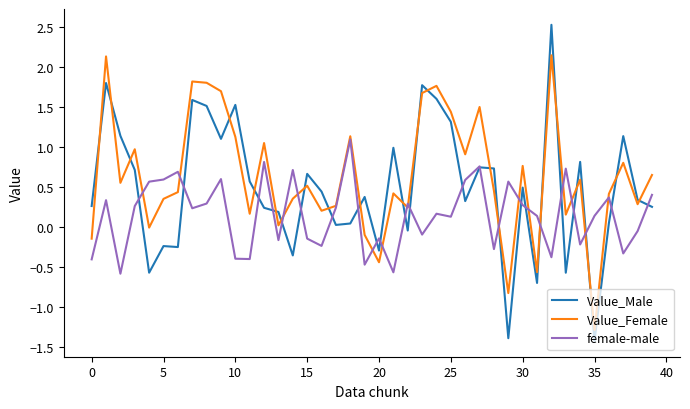

How many intersections are there between Value_Female and Value_Male?

21